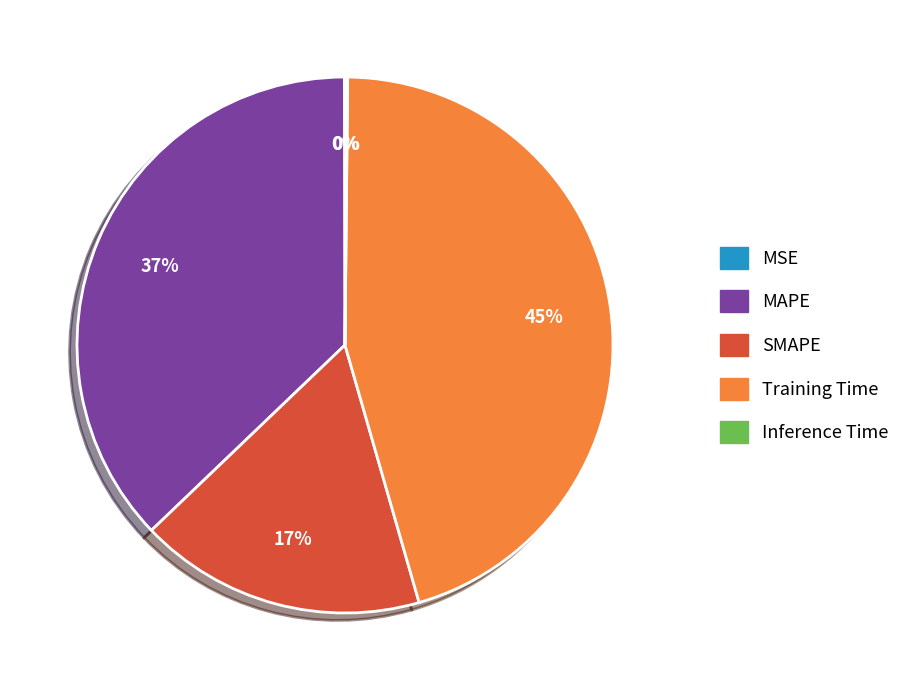

Which slice is the largest?

Training Time